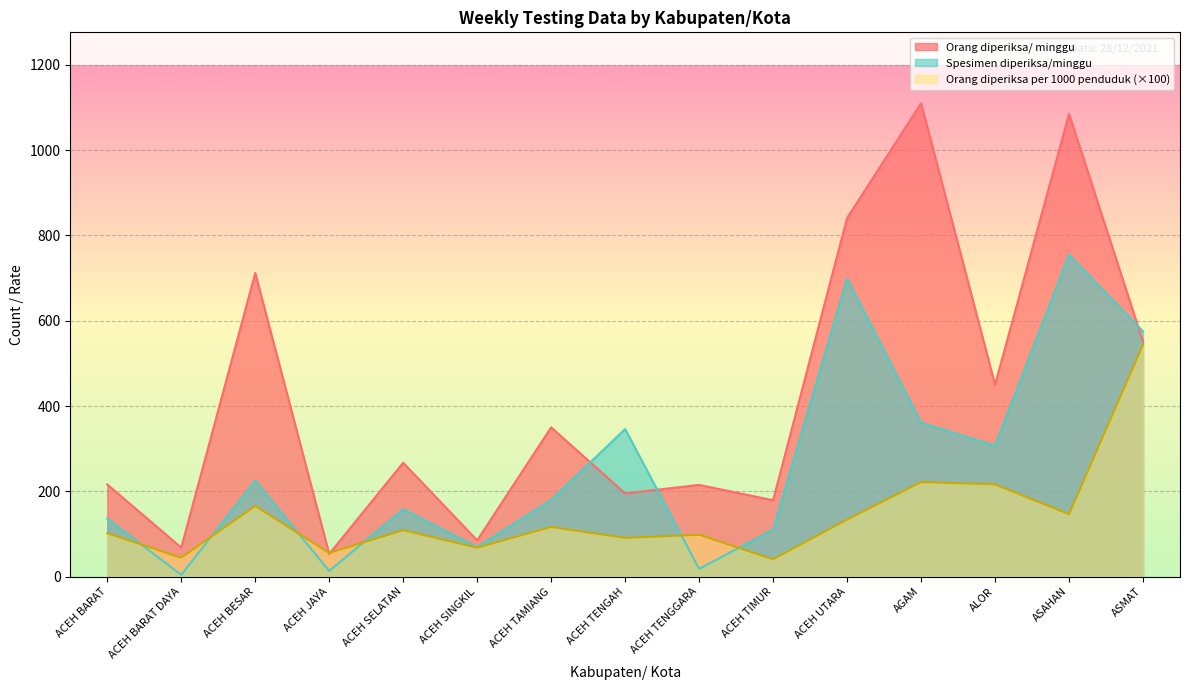

Which category has the lowest value across all series?

ACEH BARAT DAYA